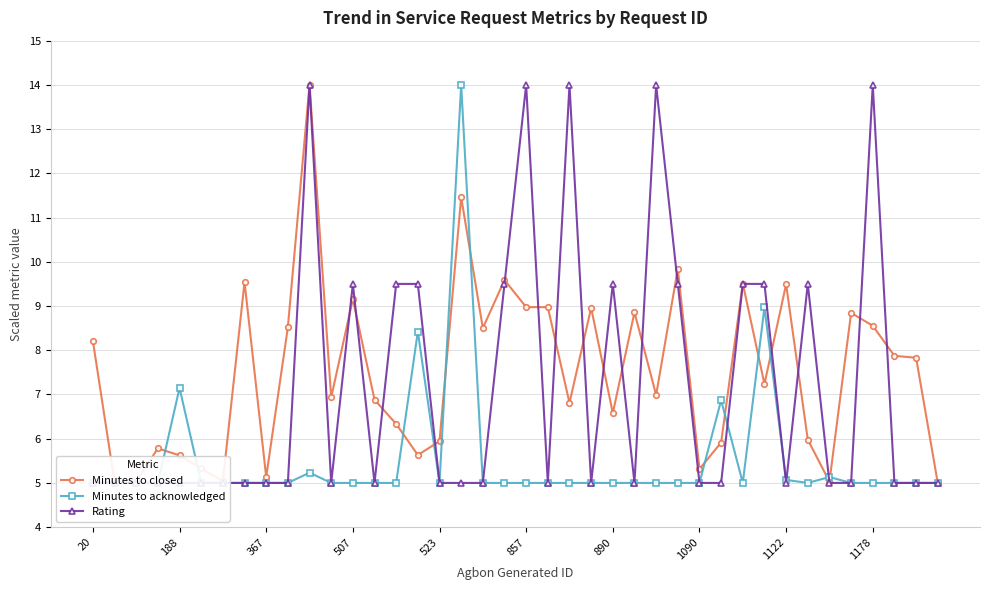

Is this an area chart (filled region under the line)?

No